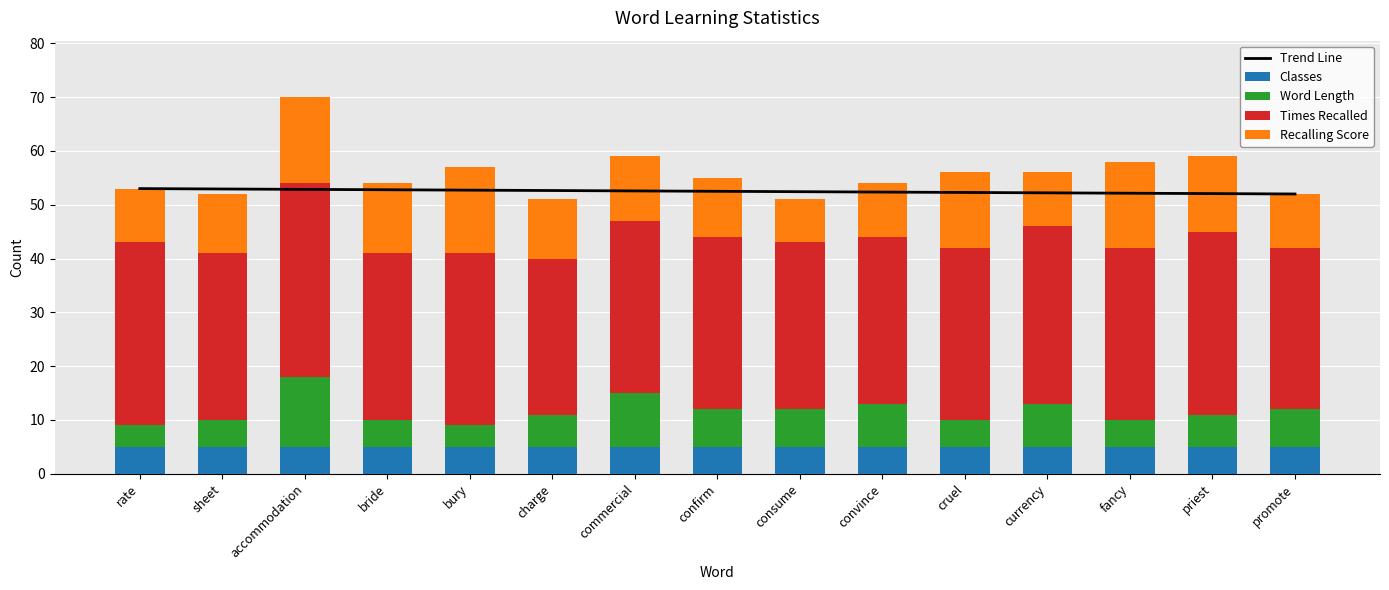

Which series has the widest spread of values?

Word Length